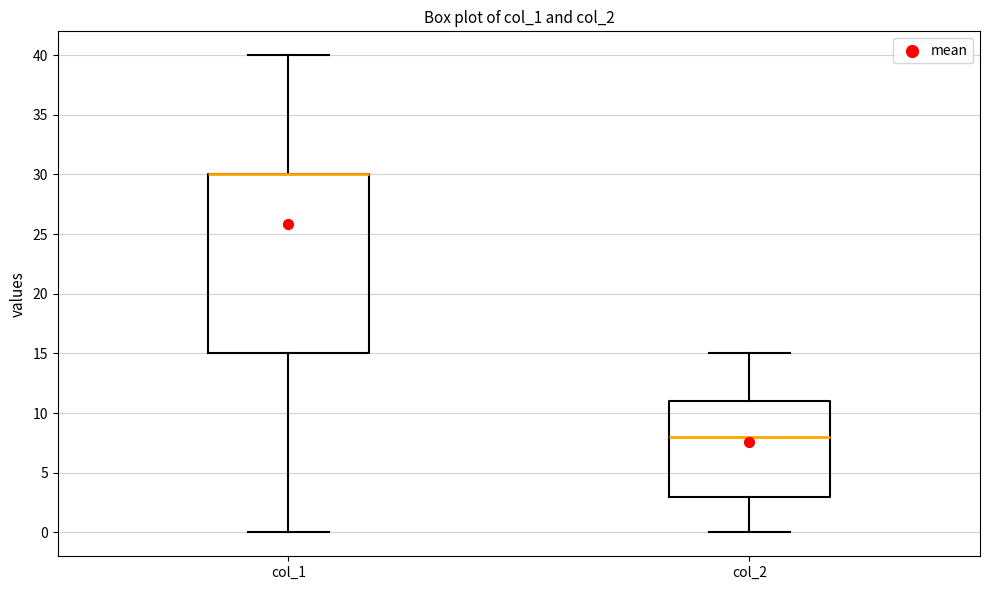

Reading left to right, read every box against the y-axis: the position of its median line, the range the box covers, and the ends of its whiskers. The values are not printed on the chart, so give them approximately, as read against the axis.

col_1: median 30 (drawn on the box's upper edge), box 15 to 30, whiskers 0 to 40
col_2: median 8, box 3 to 11, whiskers 0 to 15